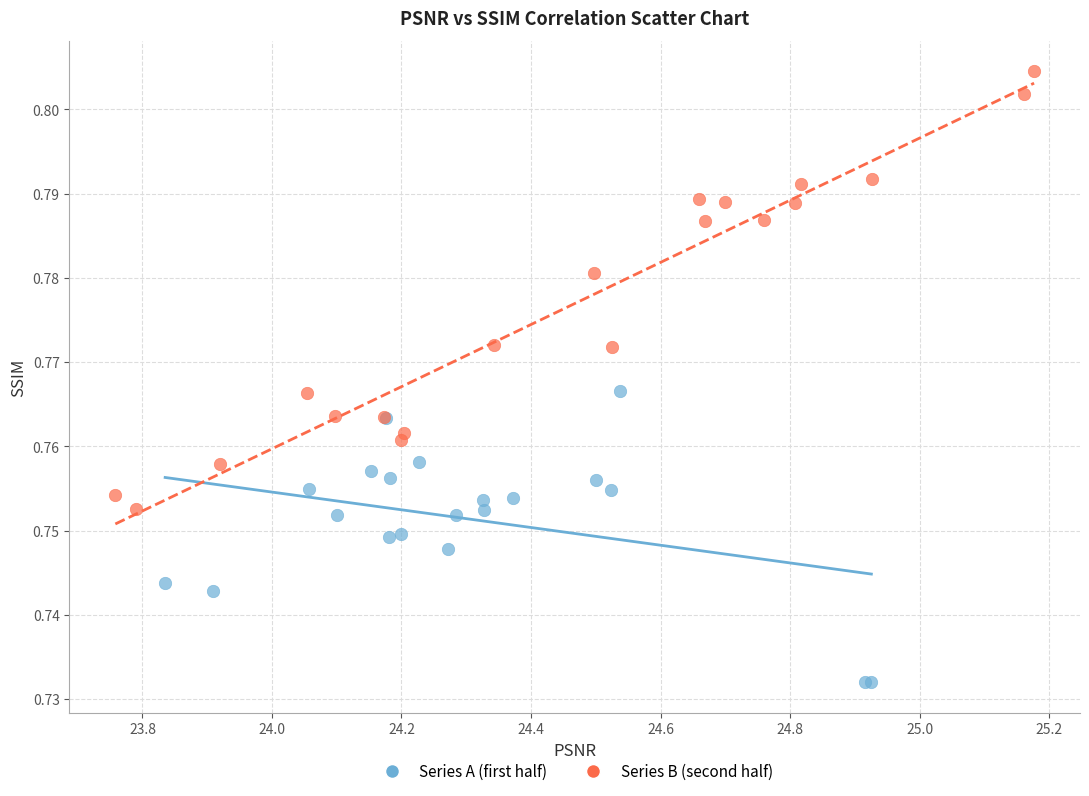

Which series contains the lowest Y value?

Series A (first half)